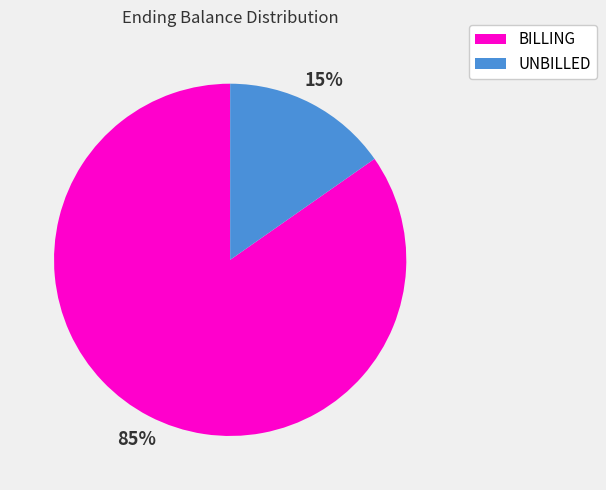

How many segments does this pie chart have?

2